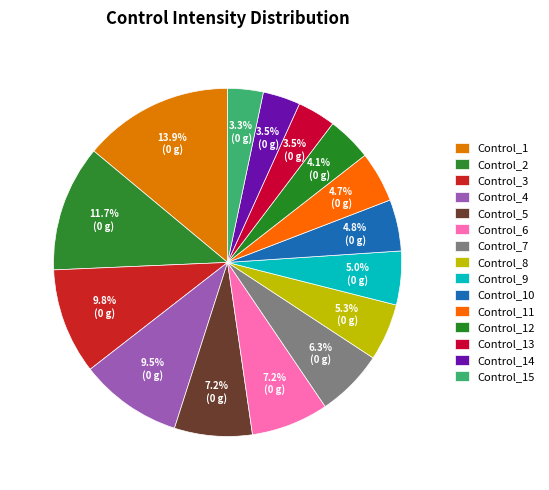

Rank the categories by value from lowest to highest.

Control_15, Control_14, Control_13, Control_12, Control_11, Control_10, Control_9, Control_8, Control_7, Control_6, Control_5, Control_4, Control_3, Control_2, Control_1